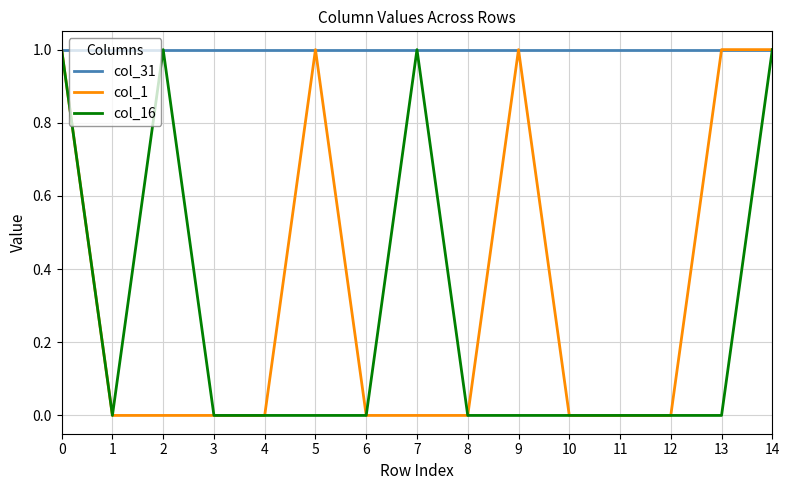

Is it true that col_16 equals 2 at 14?

False